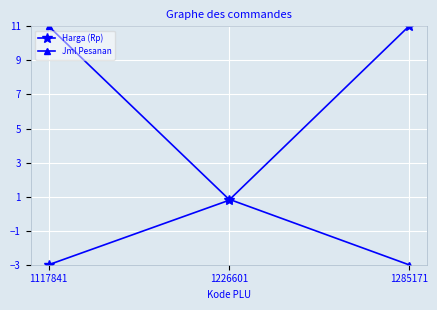

What is the difference between the highest and lowest values at 1117841?

14.0